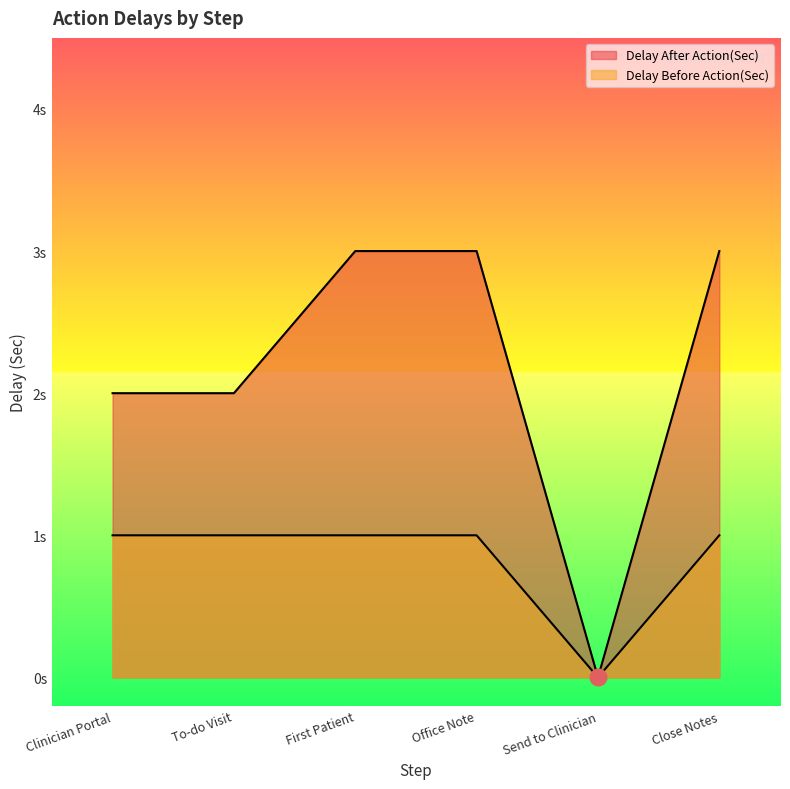

Count the Delay Before Action(Sec) values in the range 1 to 2.

5